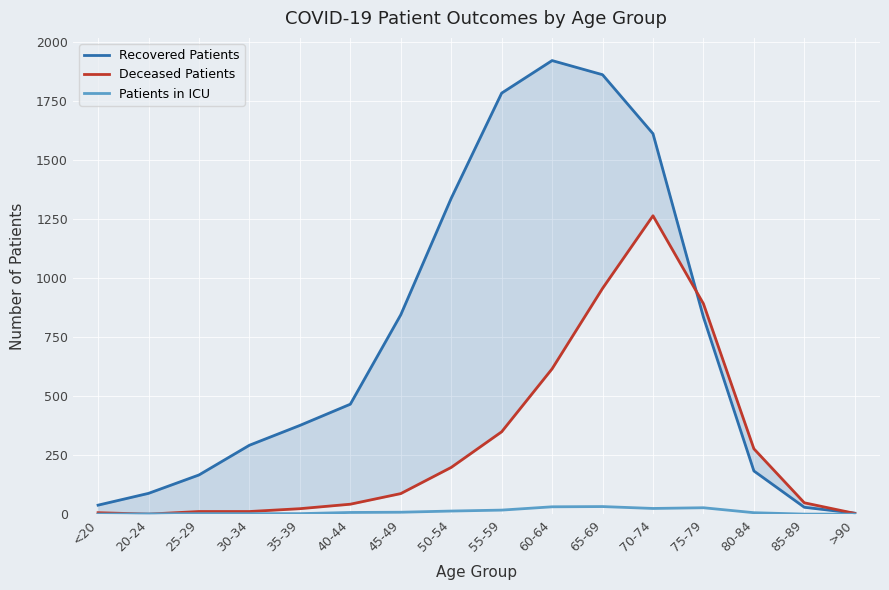

Is it true that Deceased Patients equals 277 at 80-84?

True